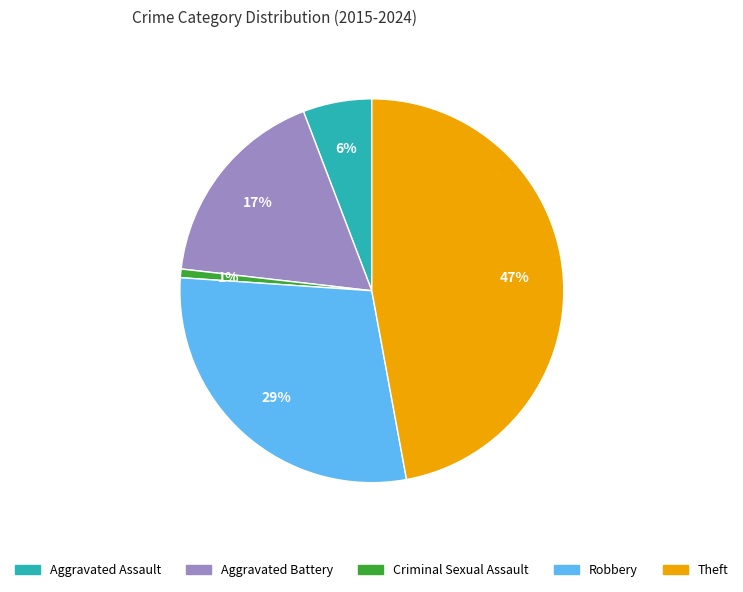

To the nearest percent, what is the average slice percentage?

20%